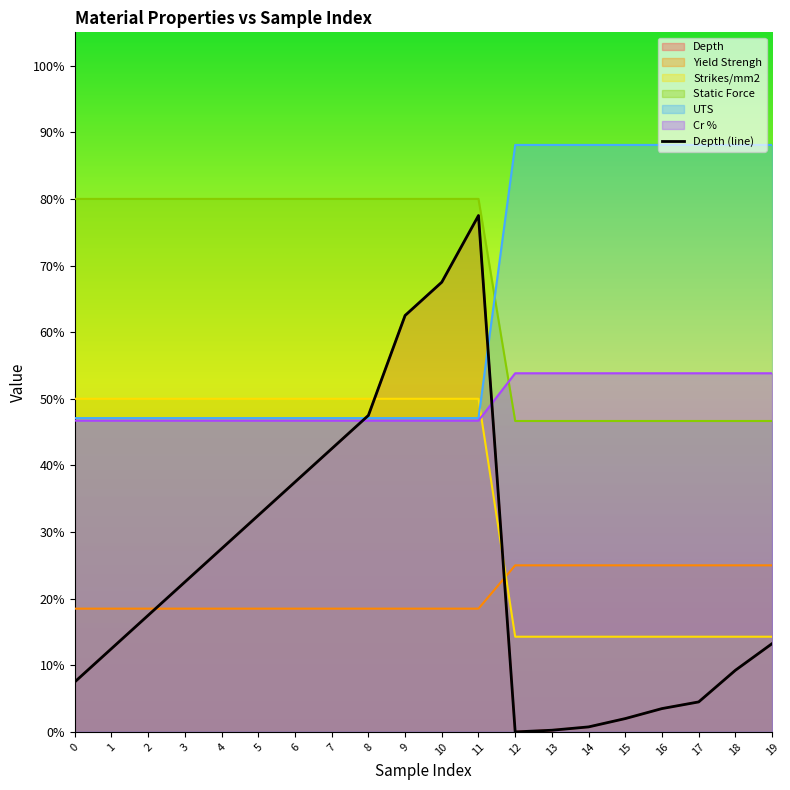

Which series has the widest spread of values?

Depth